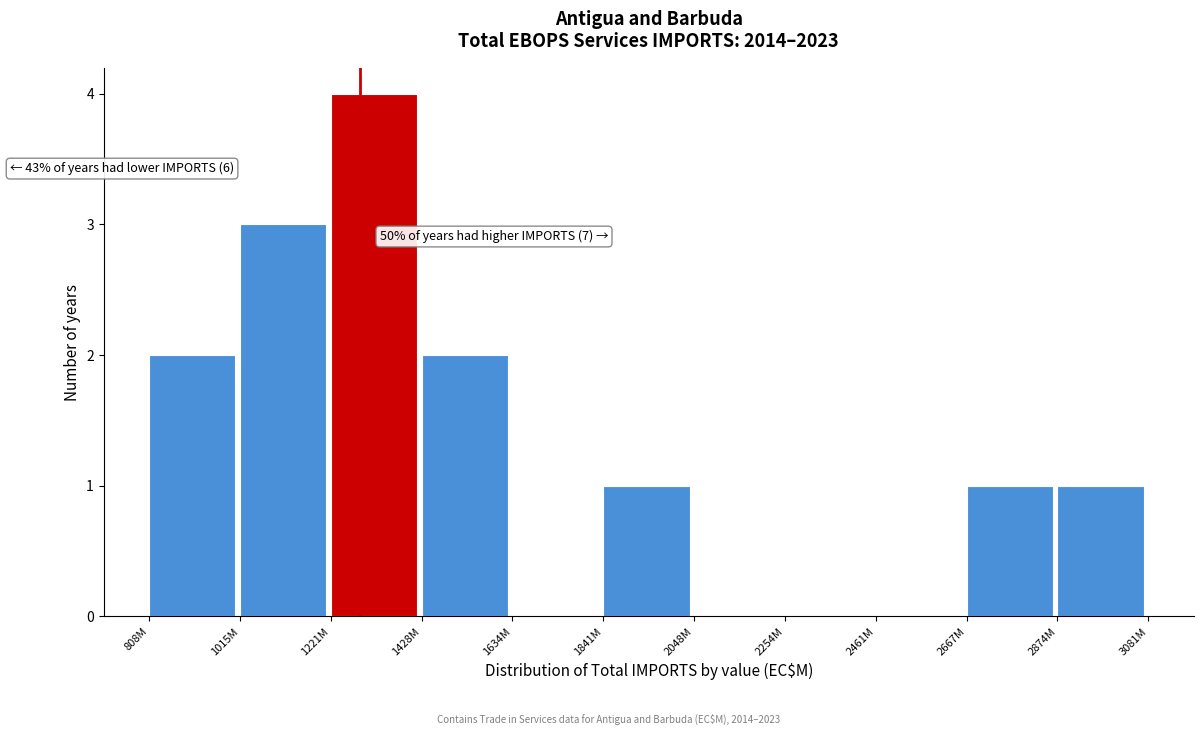

Reading left to right, extract all data points from this chart.

808M=2	1015M=3	1221M=4	1428M=2	1634M=0	1841M=1	2048M=0	2254M=0	2461M=0	2667M=1	2874M=1